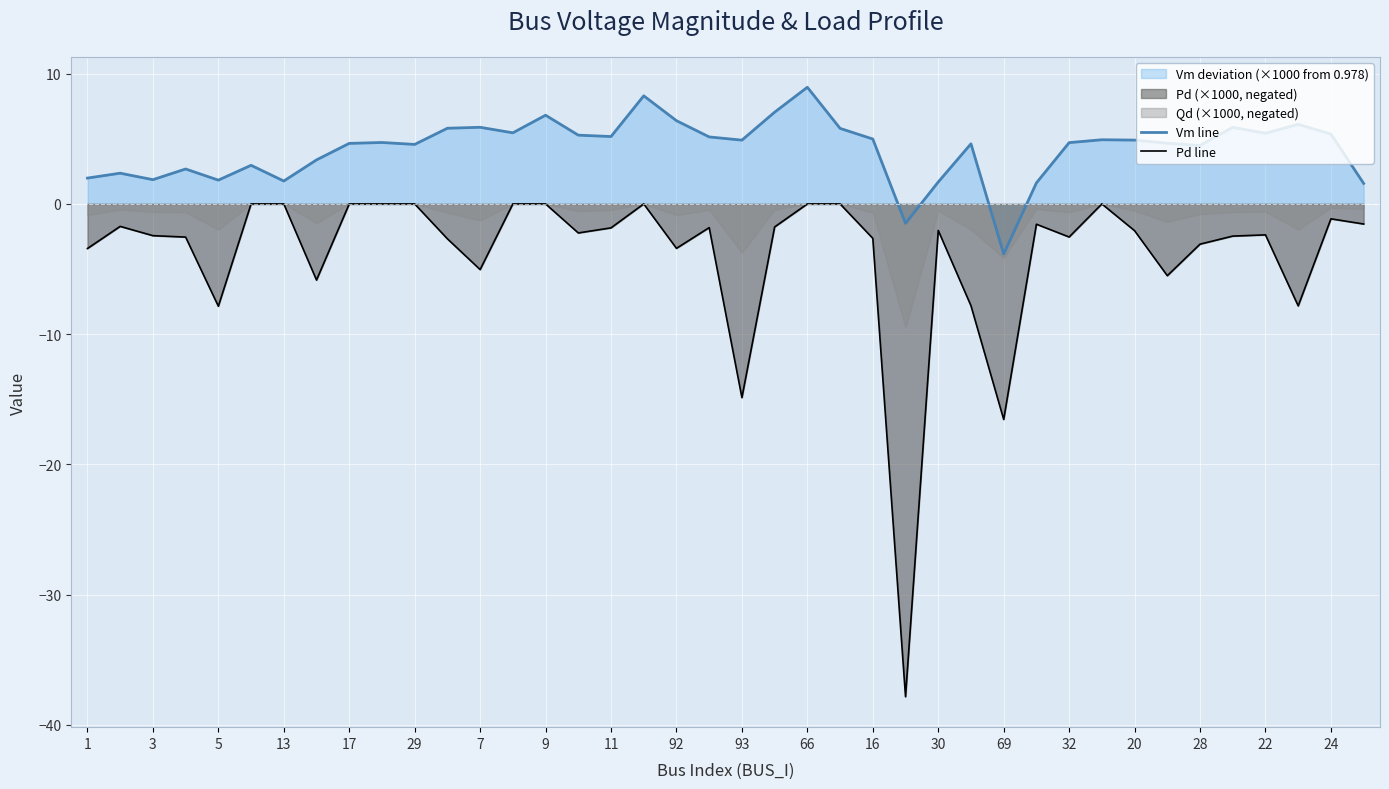

True or false: Vm line and Pd line cross at least once.

False